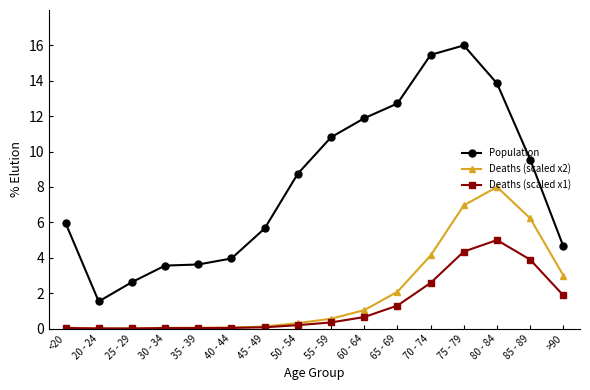

List the series in order of their peak value, highest first.

Population, Deaths (scaled x2), Deaths (scaled x1)